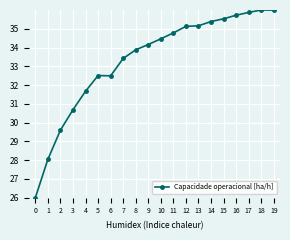

True or false: the data shows 30.7 at 3.

True